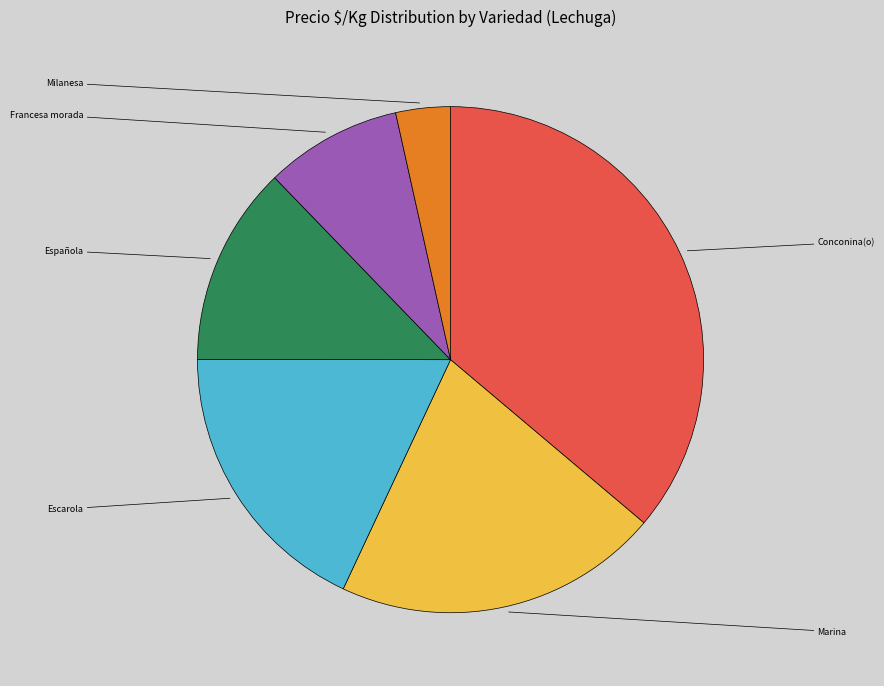

Is there a majority slice in this chart?

No